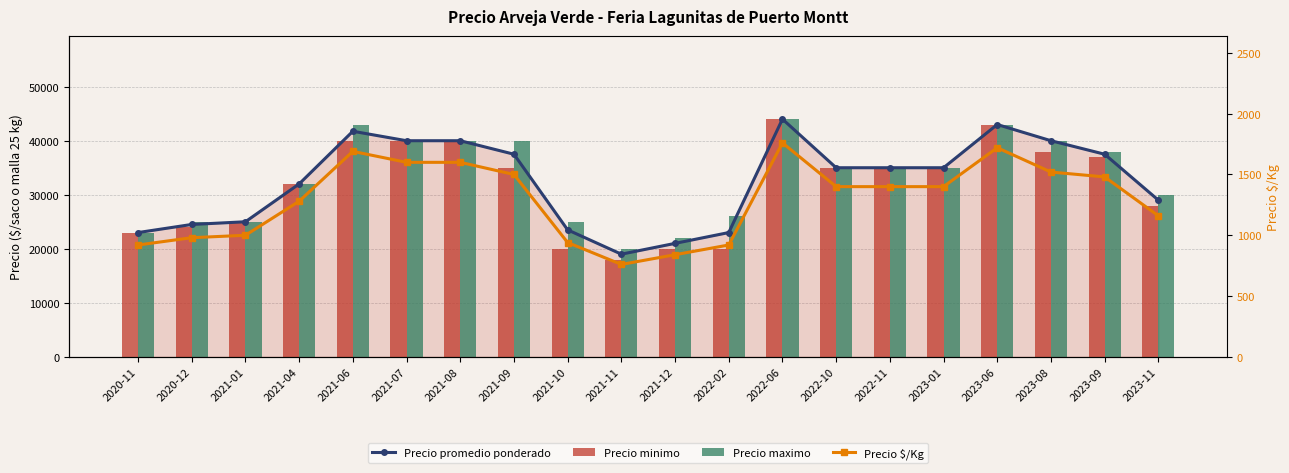

Count the number of data series in this chart.

4